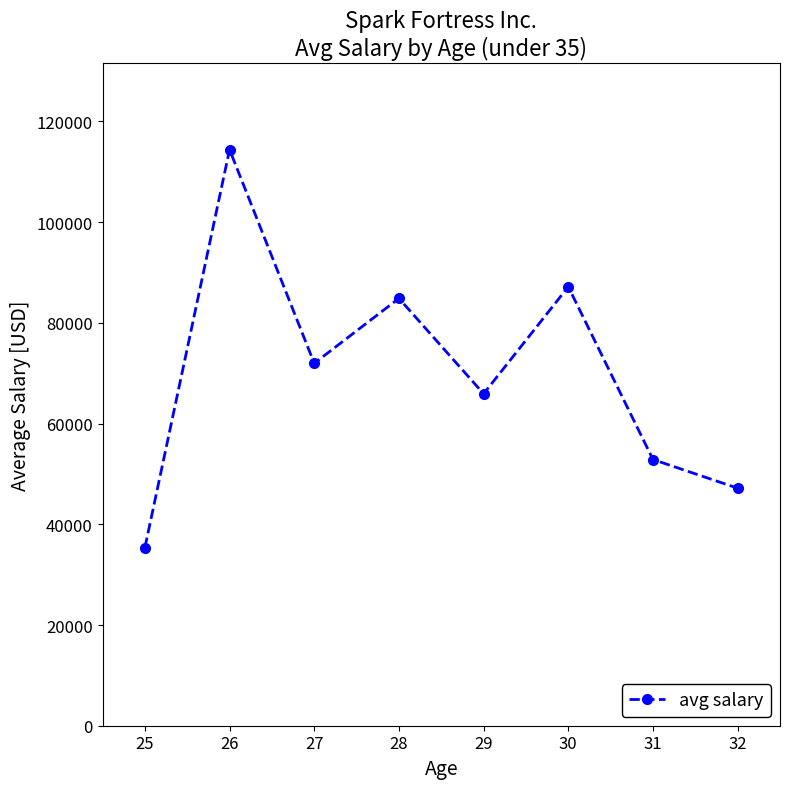

How many categories are shown in the chart?

8